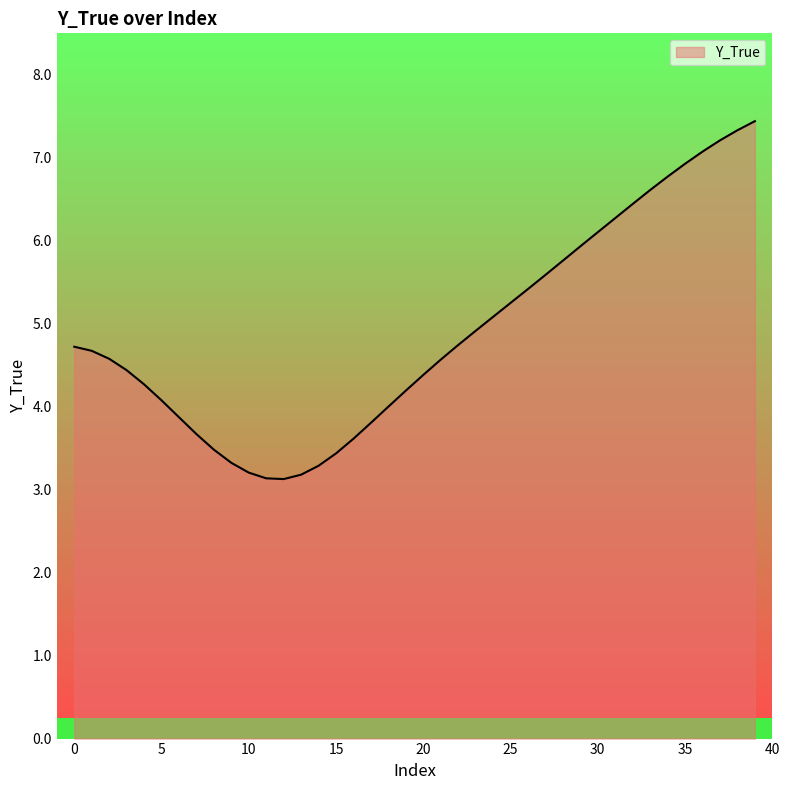

What is the value of the 13th point from the left?

3.1